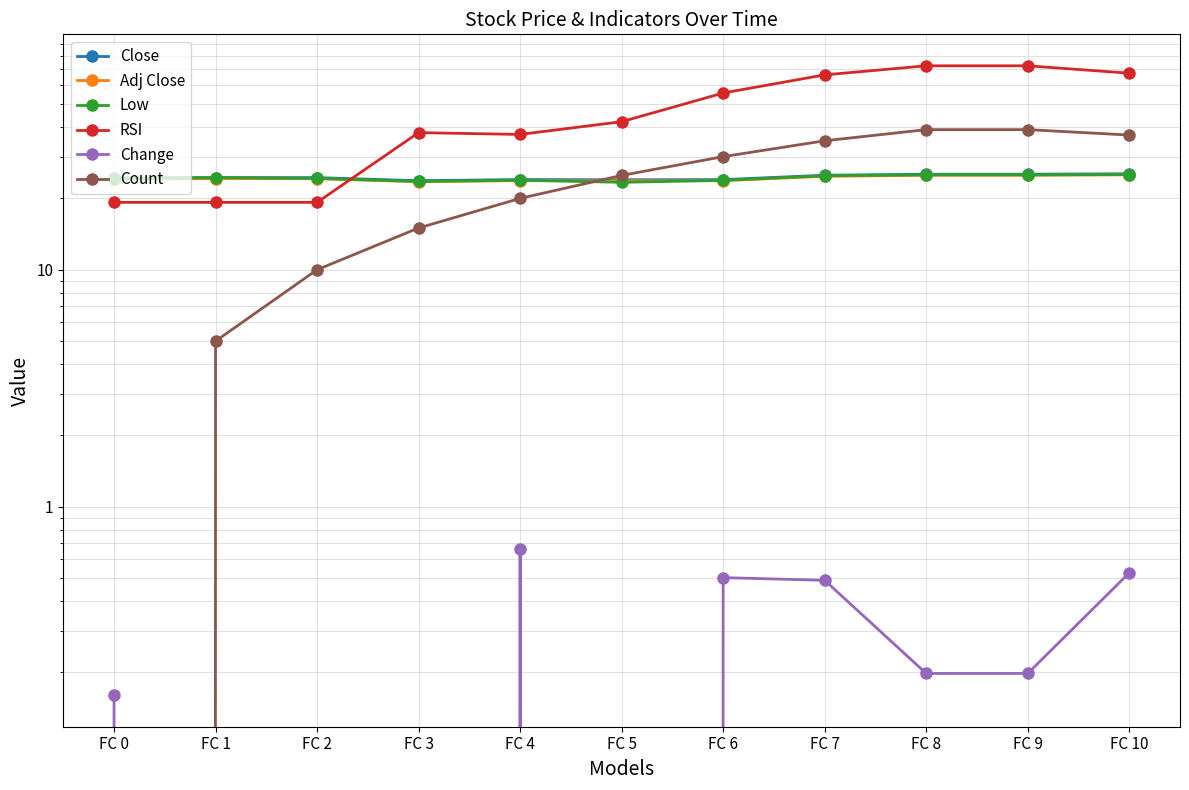

Where does the Count series first go above 25?

FC 6